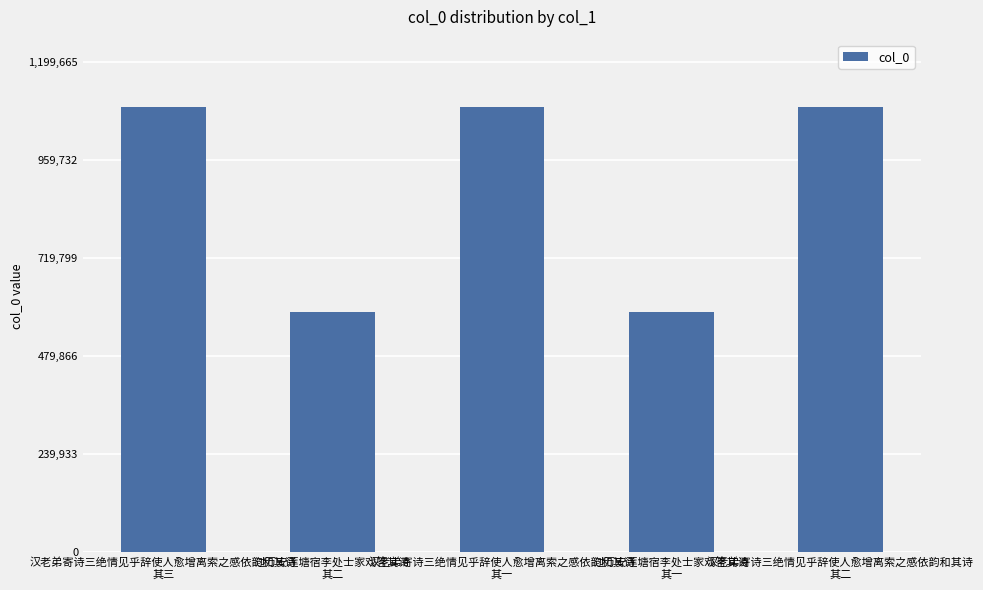

Approximately how many times larger is the value at 过万安莲塘宿李处士家戏答其诗
其二 compared to 汉老弟寄诗三绝情见乎辞使人愈增离索之感依韵和其诗
其二?

0.5